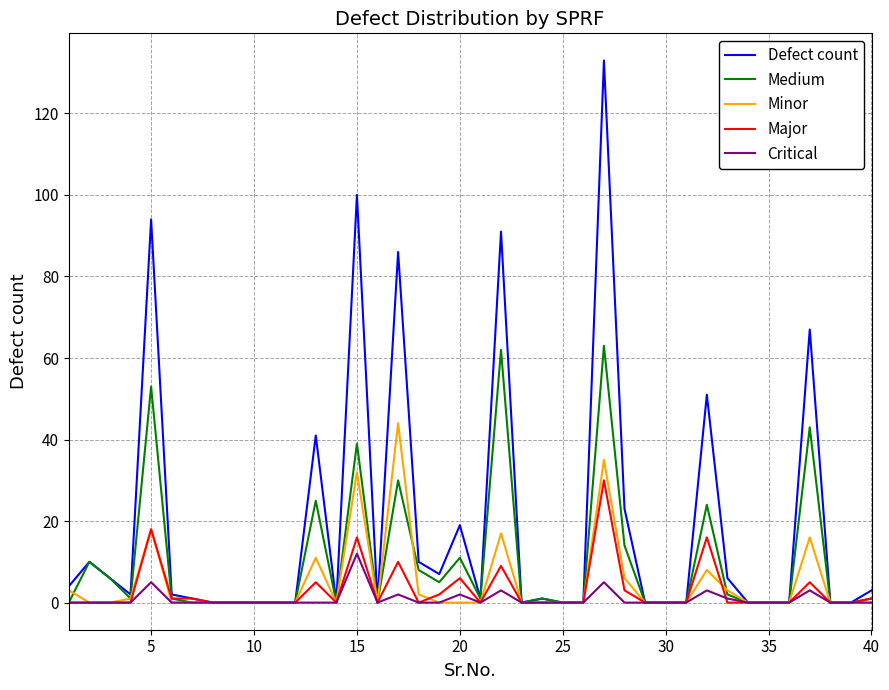

Which series has the largest total across all categories?

Defect count